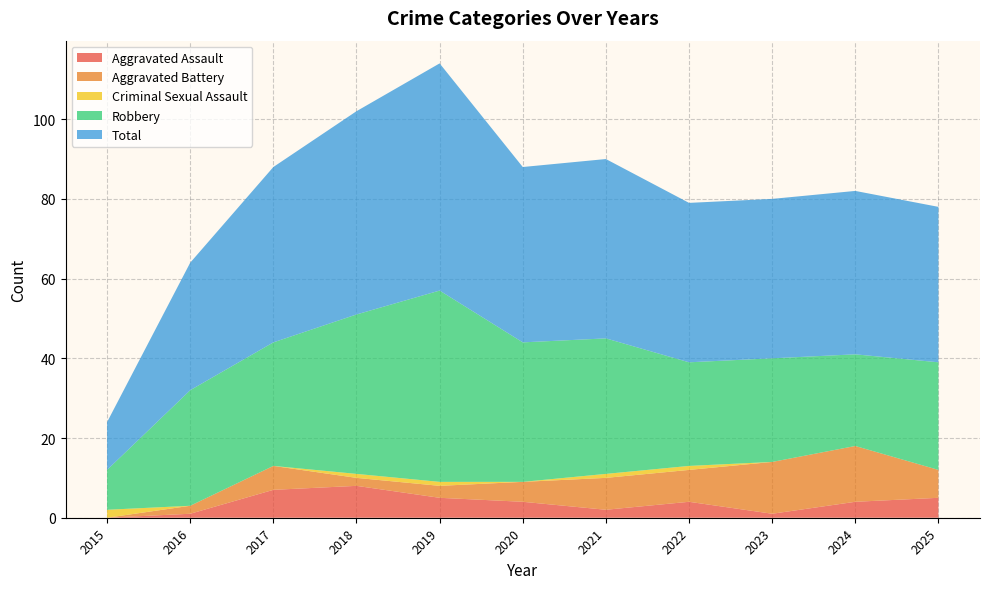

Reading left to right, extract all data points from this chart.

Aggravated Assault: 0	1	7	8	5	4	2	4	1	4	5
Aggravated Battery: 0	2	6	2	3	5	8	8	13	14	7
Criminal Sexual Assault: 2	0	0	1	1	0	1	1	0	0	0
Robbery: 10	29	31	40	48	35	34	26	26	23	27
Total: 12	32	44	51	57	44	45	40	40	41	39